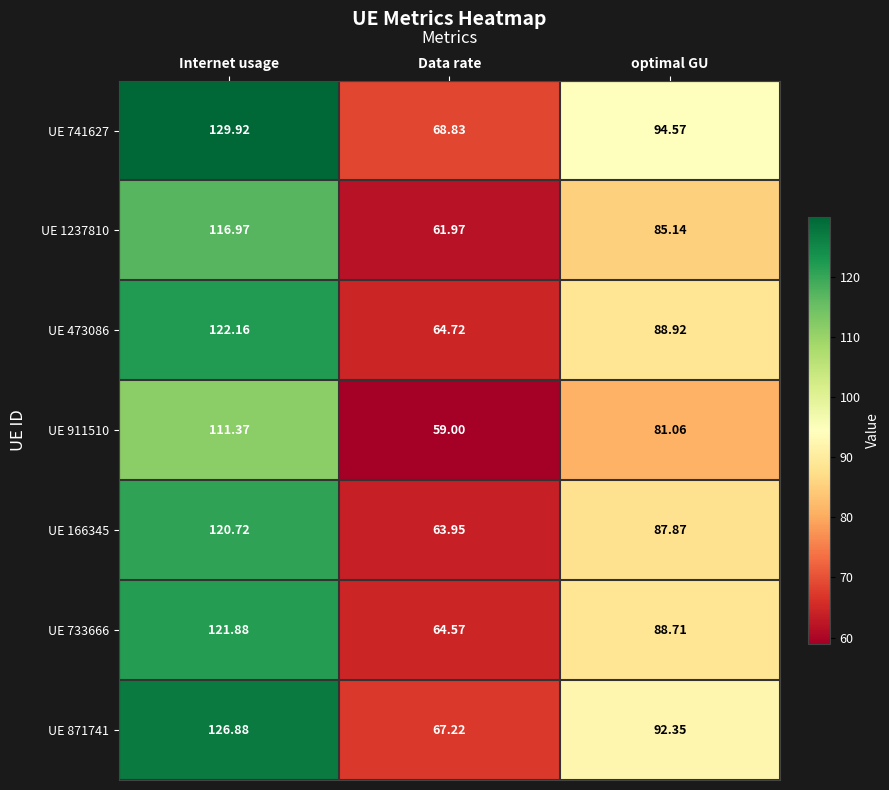

At which label is UE 741627 closest to 99?

optimal GU